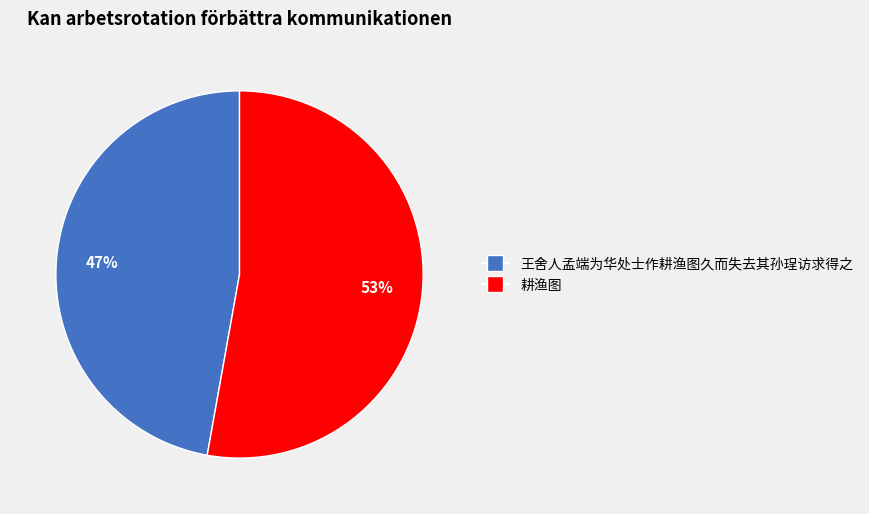

To the nearest percent, what is the combined percentage of 耕渔图 and 王舍人孟端为华处士作耕渔图久而失去其孙珵访求得之?

100%